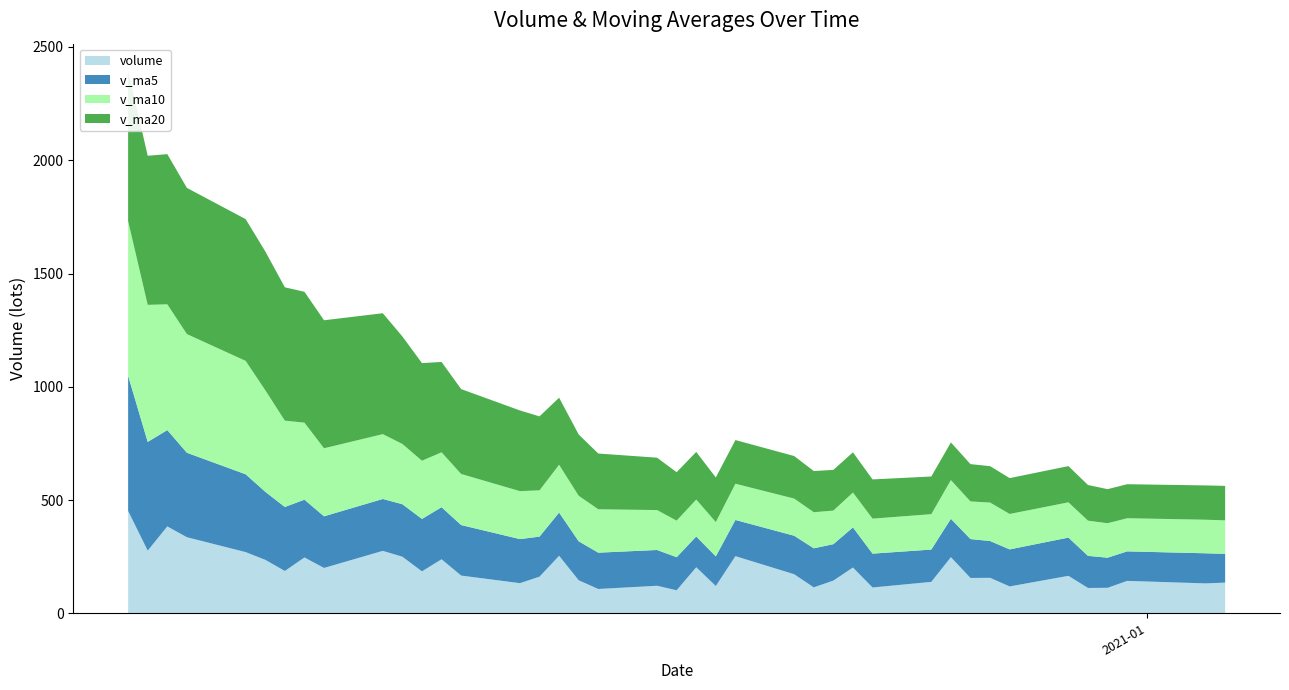

Reading left to right, what are all the values shown in this chart?

volume: 2021-01-05=135464.5	2021-01-04=131926.0	2020-12-31=143057.8	2020-12-30=112442.4	2020-12-29=111774.2	2020-12-28=165300.1	2020-12-25=118524.8	2020-12-24=156543.6	2020-12-23=155924.7	2020-12-22=247787.6	2020-12-21=138617.4	2020-12-18=113848.6	2020-12-17=202062.8	2020-12-16=144307.4	2020-12-15=114387.8	2020-12-14=172405.3	2020-12-11=252186.3	2020-12-10=120433.2	2020-12-09=203155.0	2020-12-08=101558.9	2020-12-07=121447.0	2020-12-04=107256.0	2020-12-03=145677.3	2020-12-02=253886.3	2020-12-01=161554.0	2020-11-30=132950.8	2020-11-27=166442.2	2020-11-26=238487.9	2020-11-25=185085.2	2020-11-24=249697.4	2020-11-23=275579.9	2020-11-20=200164.6	2020-11-19=246493.8	2020-11-18=186778.7	2020-11-17=236041.1	2020-11-16=270064.3	2020-11-13=335773.8	2020-11-12=383559.0	2020-11-11=276564.0	2020-11-10=451744.4
v_ma5: 2021-01-05=126933.0	2021-01-04=132900.1	2020-12-31=130219.9	2020-12-30=132917.0	2020-12-29=141613.5	2020-12-28=168816.2	2020-12-25=163479.6	2020-12-24=162544.4	2020-12-23=171648.2	2020-12-22=169324.8	2020-12-21=142644.8	2020-12-18=149402.4	2020-12-17=177069.9	2020-12-16=160744.0	2020-12-15=172513.5	2020-12-14=169947.7	2020-12-11=159756.1	2020-12-10=130770.0	2020-12-09=135818.8	2020-12-08=145965.1	2020-12-07=157964.1	2020-12-04=160264.9	2020-12-03=172102.1	2020-12-02=190664.2	2020-12-01=176904.0	2020-11-30=194532.7	2020-11-27=223058.5	2020-11-26=229803.0	2020-11-25=231404.2	2020-11-24=231742.9	2020-11-23=229011.6	2020-11-20=227908.5	2020-11-19=255030.3	2020-11-18=282443.4	2020-11-17=300400.4	2020-11-16=343541.1	2020-11-13=372850.2	2020-11-12=425135.0	2020-11-11=479903.3	2020-11-10=596468.8
v_ma10: 2021-01-05=147874.6	2021-01-04=148189.9	2020-12-31=146382.1	2020-12-30=152282.6	2020-12-29=155469.1	2020-12-28=155730.5	2020-12-25=156441.0	2020-12-24=169807.1	2020-12-23=166196.1	2020-12-22=170919.1	2020-12-21=156296.3	2020-12-18=154579.2	2020-12-17=153920.0	2020-12-16=148281.4	2020-12-15=159239.3	2020-12-14=163955.9	2020-12-11=160010.5	2020-12-10=151436.1	2020-12-09=163241.5	2020-12-08=161434.6	2020-12-07=176248.4	2020-12-04=191661.7	2020-12-03=200952.6	2020-12-02=211034.2	2020-12-01=204323.5	2020-11-30=211772.2	2020-11-27=225483.5	2020-11-26=242416.7	2020-11-25=256923.8	2020-11-24=266071.7	2020-11-23=286276.4	2020-11-20=300379.4	2020-11-19=340082.7	2020-11-18=381173.3	2020-11-17=448434.6	2020-11-16=500634.8	2020-11-13=523928.6	2020-11-12=555338.4	2020-11-11=605133.2	2020-11-10=683202.3
v_ma20: 2021-01-05=152085.4	2021-01-04=151384.5	2020-12-31=150151.0	2020-12-30=150282.0	2020-12-29=157354.2	2020-12-28=159843.2	2020-12-25=158225.7	2020-12-24=160621.6	2020-12-23=164718.8	2020-12-22=166176.9	2020-12-21=166272.3	2020-12-18=173120.5	2020-12-17=177436.3	2020-12-16=179657.8	2020-12-15=181781.4	2020-12-14=187864.0	2020-12-11=192747.0	2020-12-10=196926.4	2020-12-09=210082.7	2020-12-08=213753.1	2020-12-07=231262.4	2020-12-04=246020.5	2020-12-03=270517.6	2020-12-02=296103.8	2020-12-01=326379.0	2020-11-30=356203.5	2020-11-27=374706.1	2020-11-26=398877.5	2020-11-25=431028.5	2020-11-24=474637.0	2020-11-23=533760.8	2020-11-20=565097.9	2020-11-19=577652.1	2020-11-18=588624.9	2020-11-17=612846.6	2020-11-16=625803.2	2020-11-13=645362.9	2020-11-12=662926.5	2020-11-11=658166.2	2020-11-10=663513.8